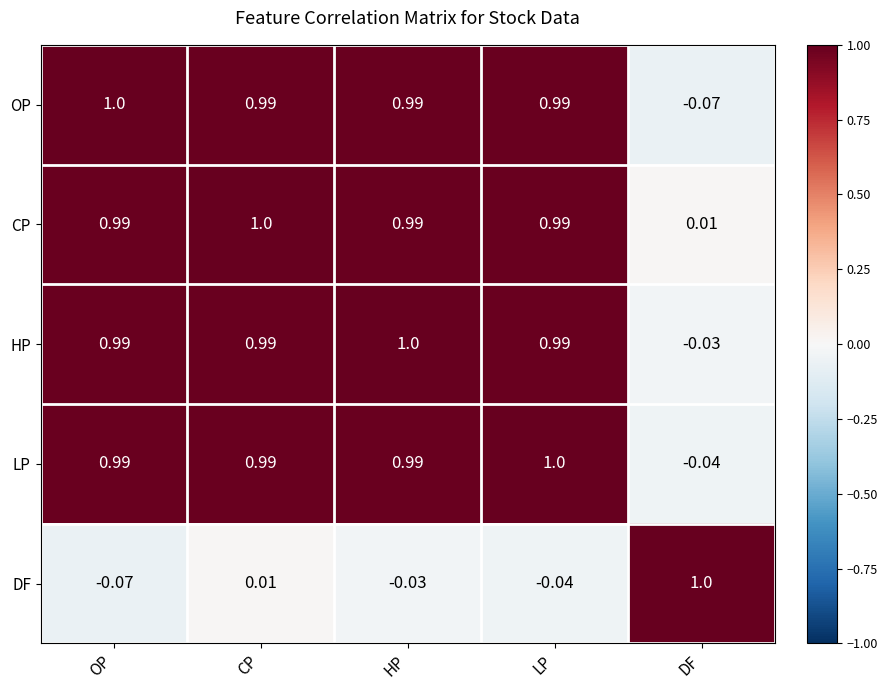

Count the number of data series in this chart.

5